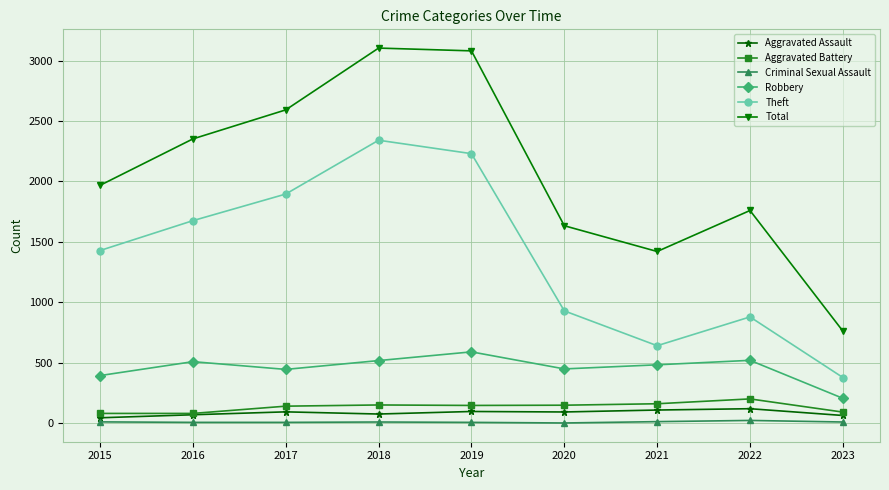

Which series has the widest spread of values?

Total